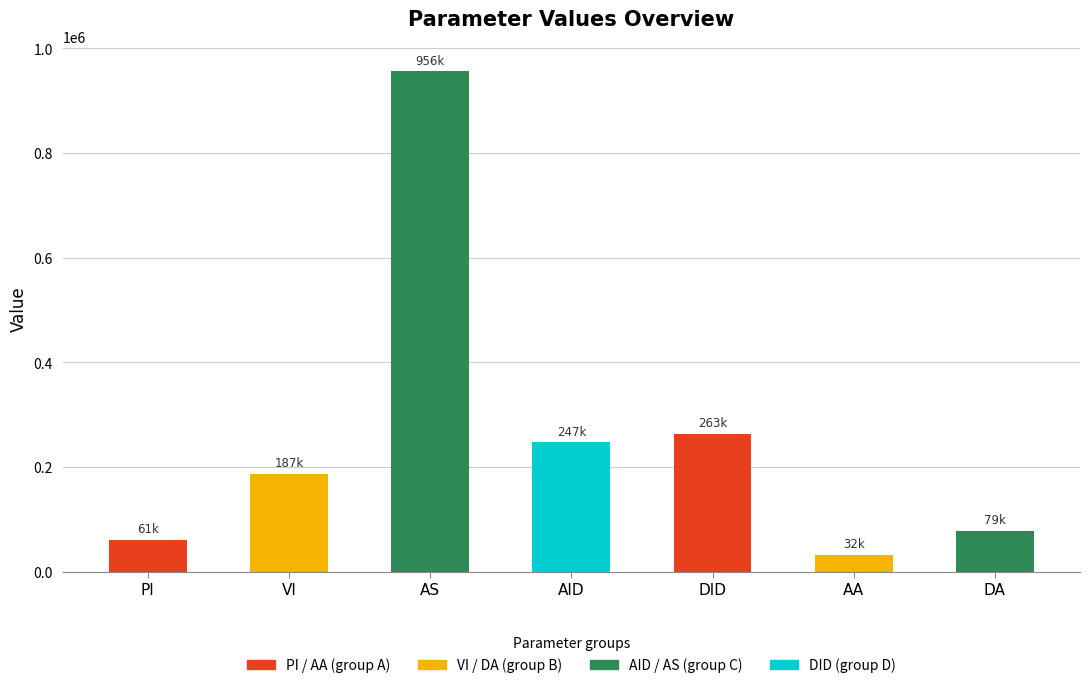

List the labels in order of value, smallest first.

AA, PI, DA, VI, AID, DID, AS